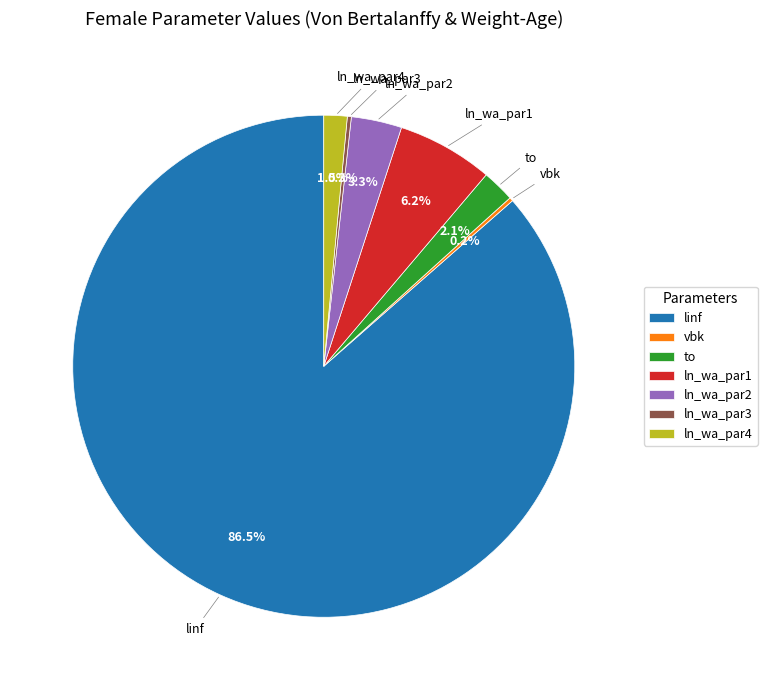

Is it true that ln_wa_par4 is 10% of the pie?

False